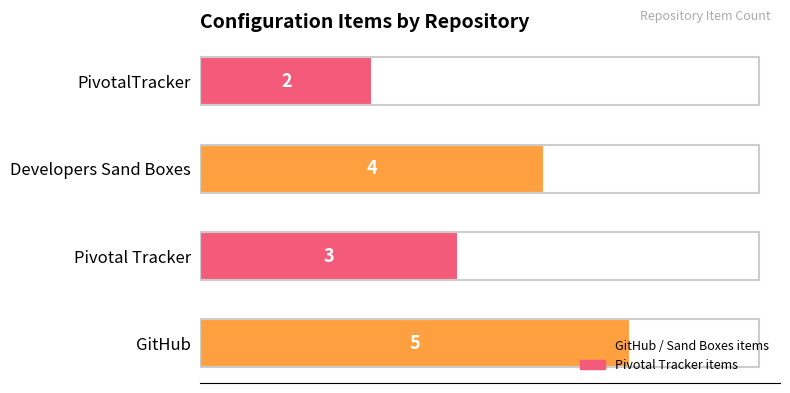

What is the smallest value displayed?

2